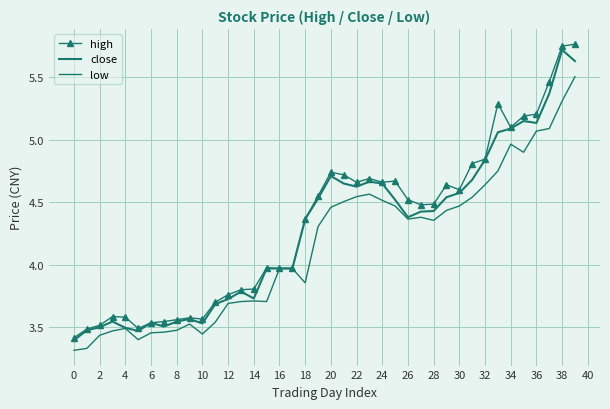

At which category is the sum across all series the highest?

39